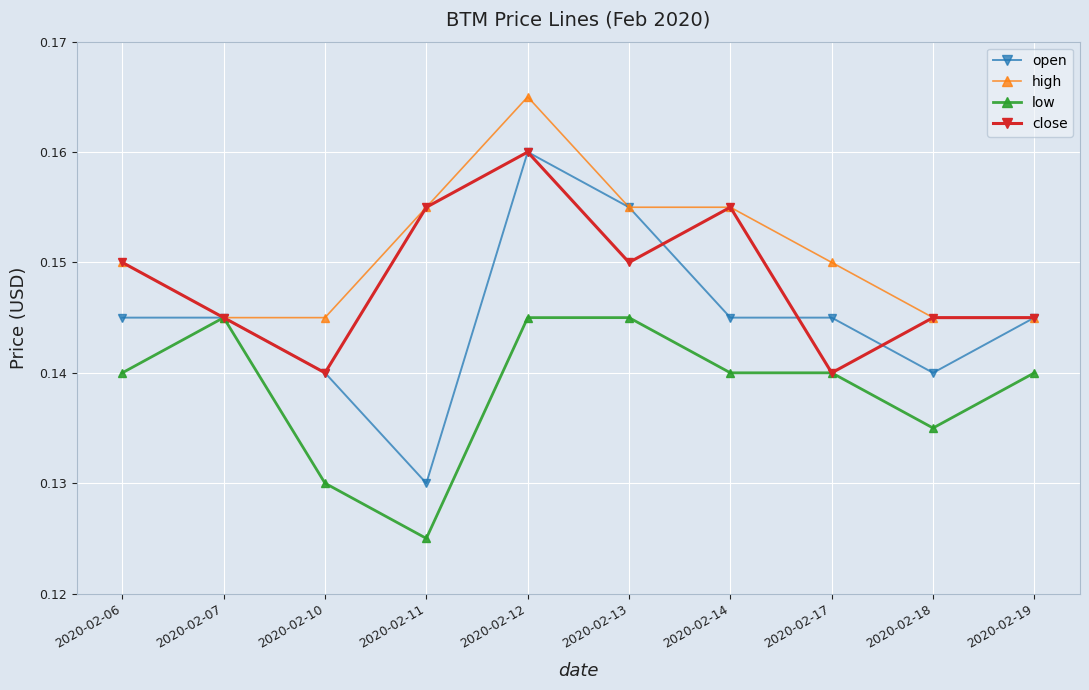

Is the value of close at 2020-02-13 greater than the value of open at 2020-02-13?

No